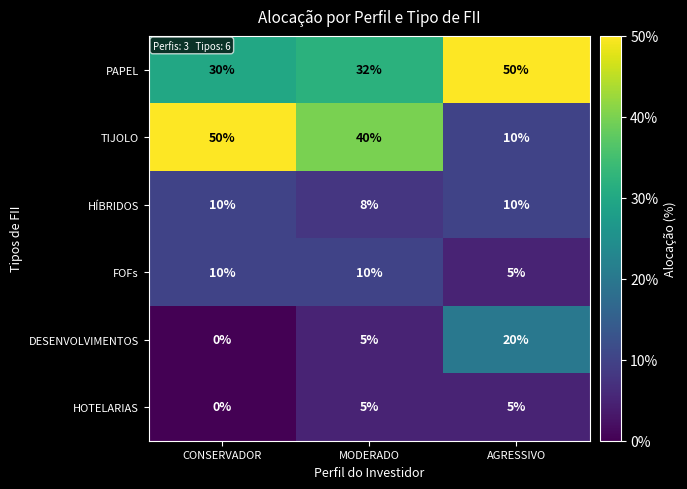

What is the difference between the second highest and minimum values in the HOTELARIAS series?

5